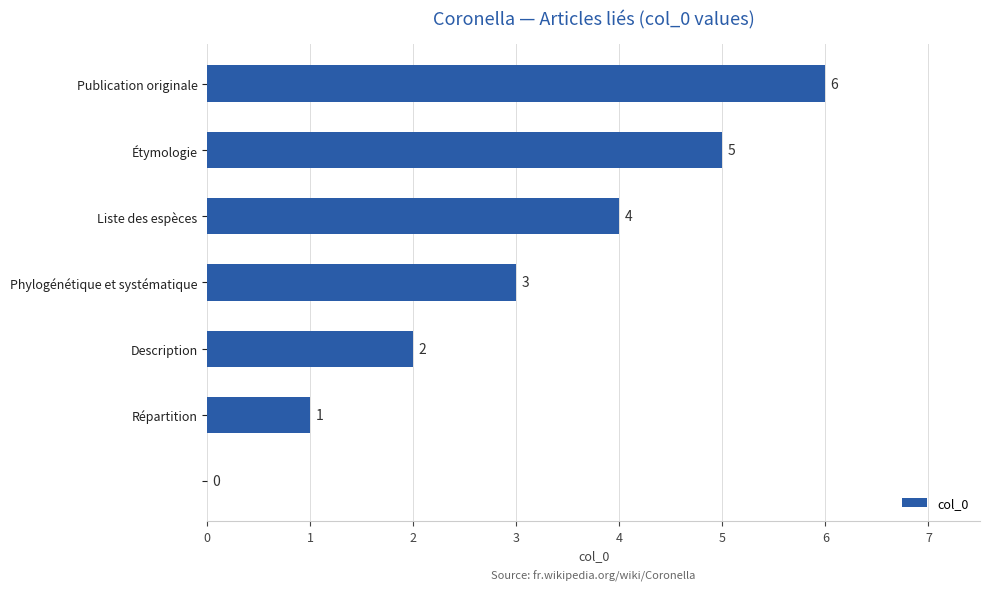

What is the maximum value shown in the chart?

6